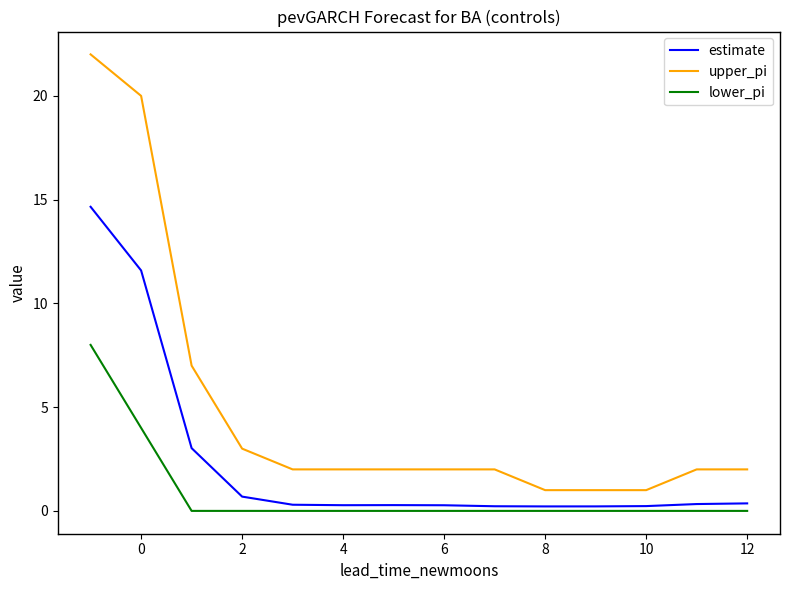

Which series has the widest spread of values?

upper_pi